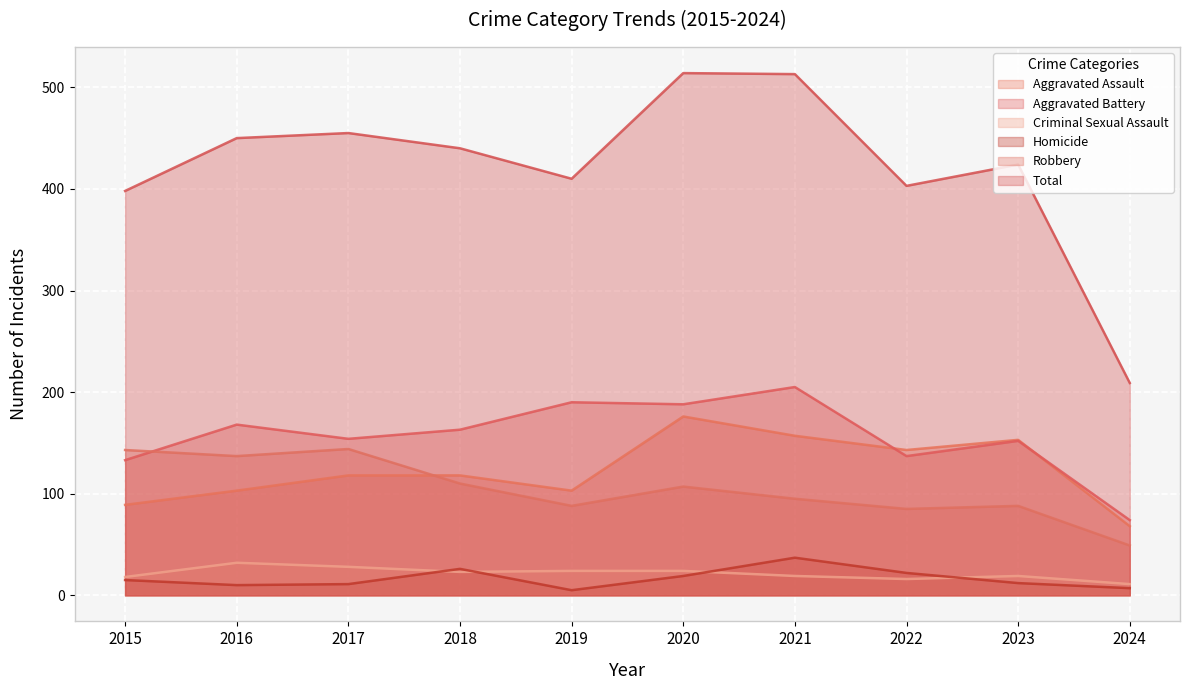

What is the value of the Total point at the 5th from the left?

410